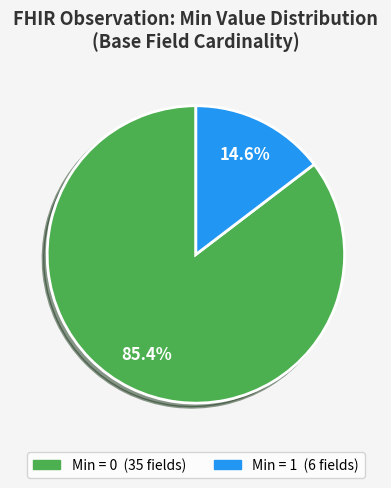

To the nearest percent, what is the difference between the largest and smallest slice percentages?

71%